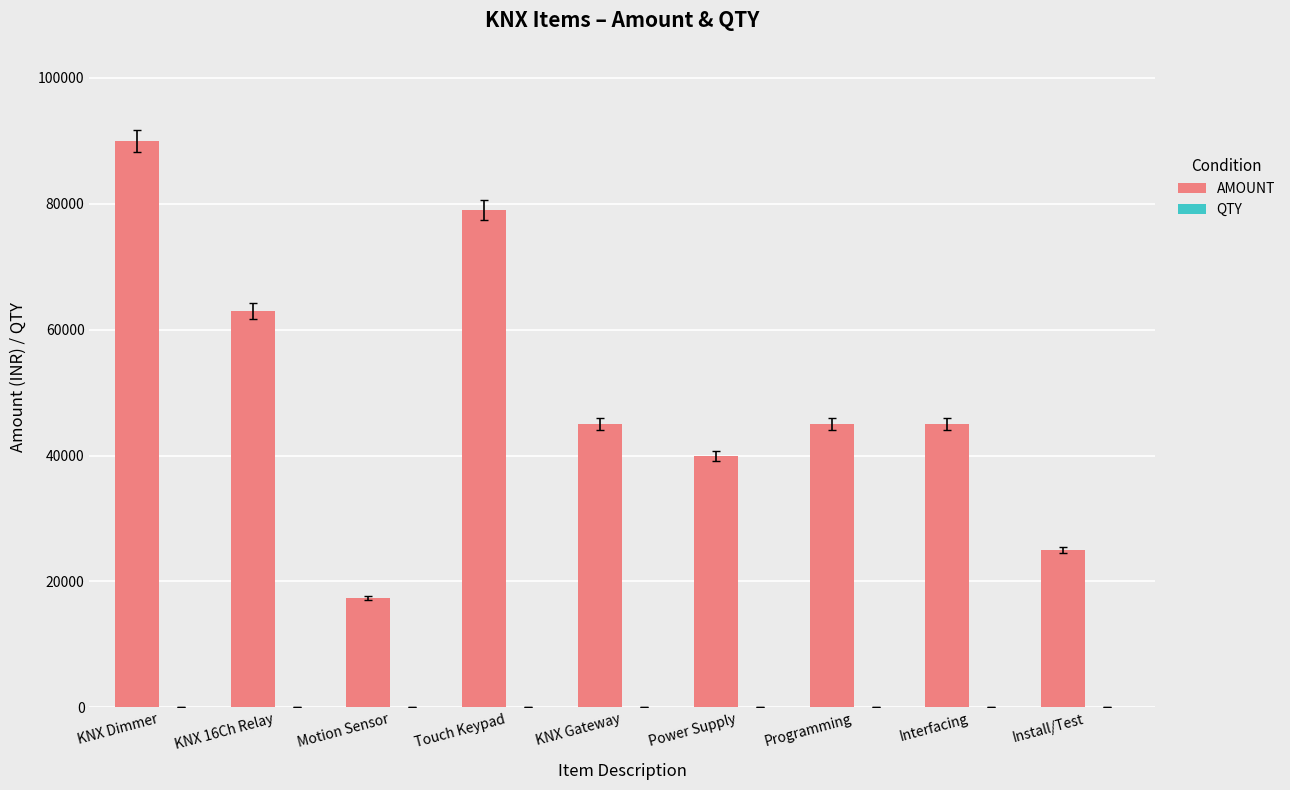

The AMOUNT series shows 39900 at Power Supply. True or false?

True